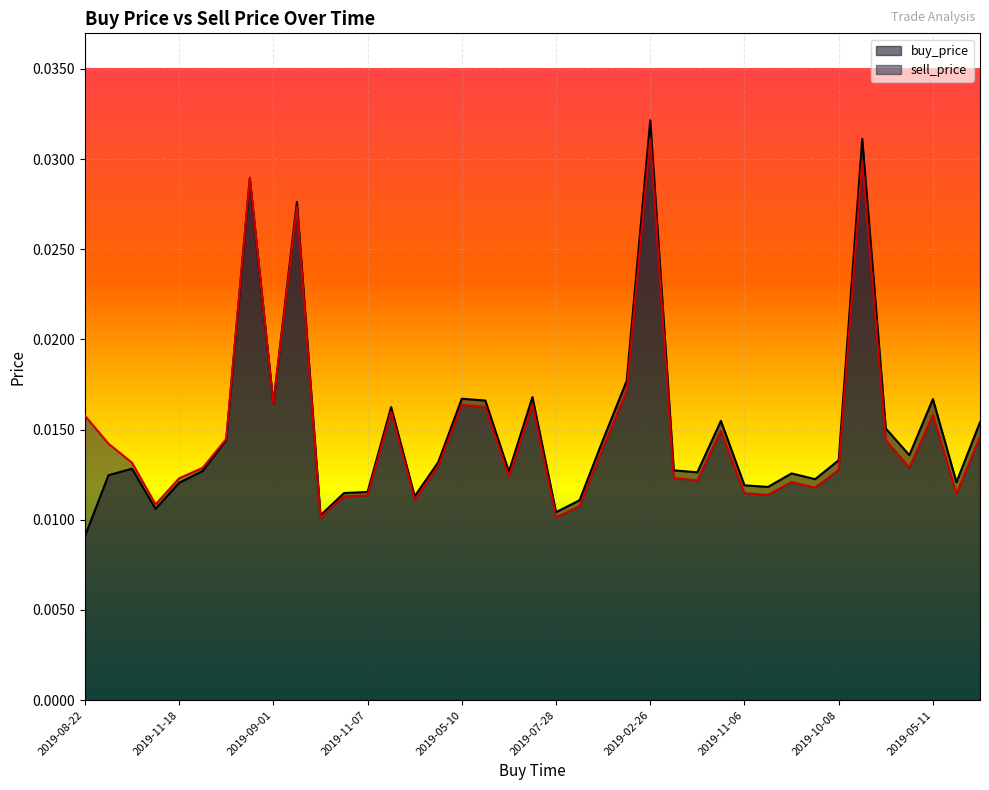

Is it true that sell_price equals 0.0 at 2019-06-02?

False